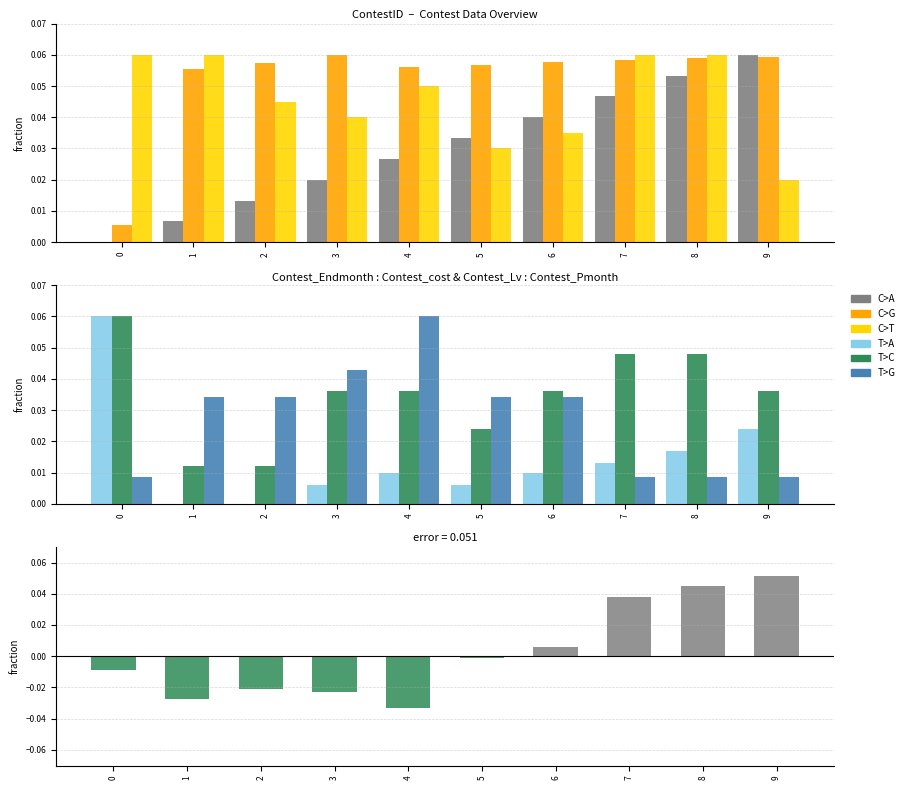

At how many categories does at least one series exceed 0?

10